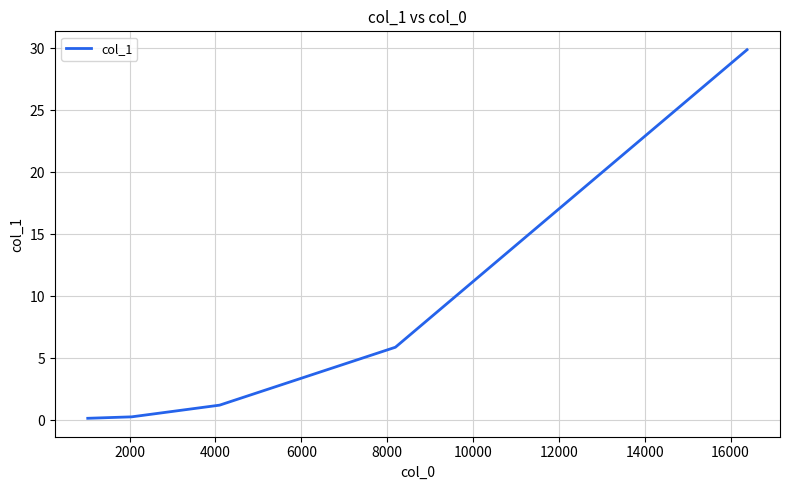

True or false: the data has more than 1 interior local peaks.

False